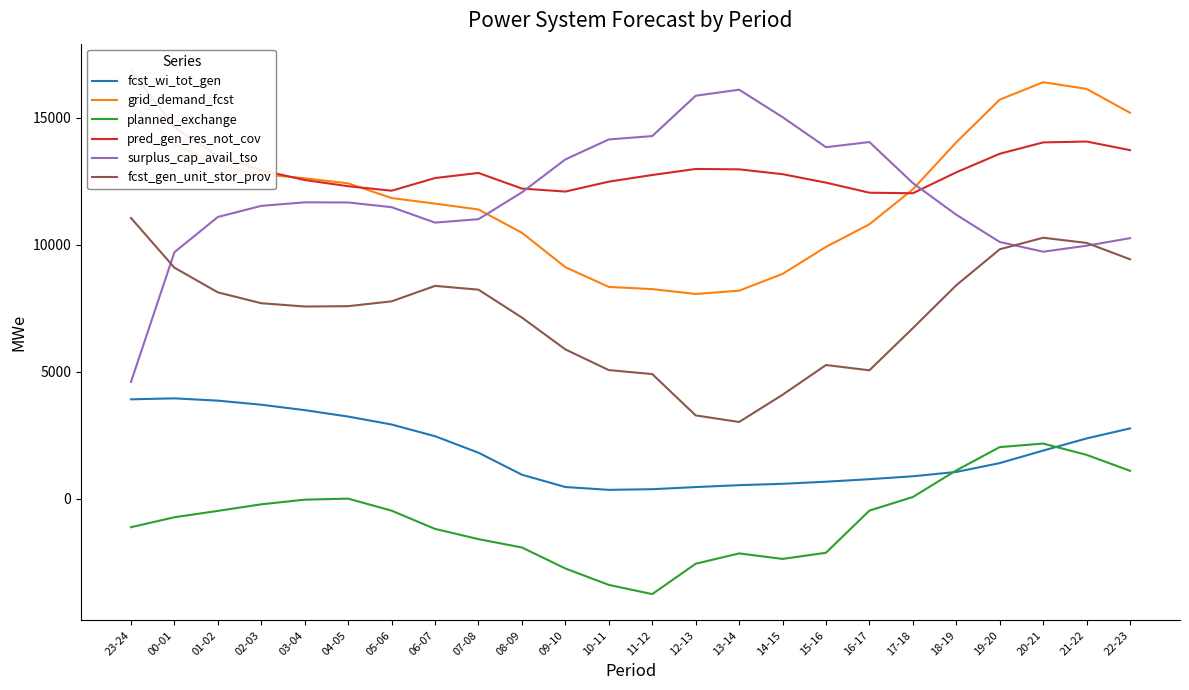

The value of grid_demand_fcst at 04-05 is 12414. True or false?

True